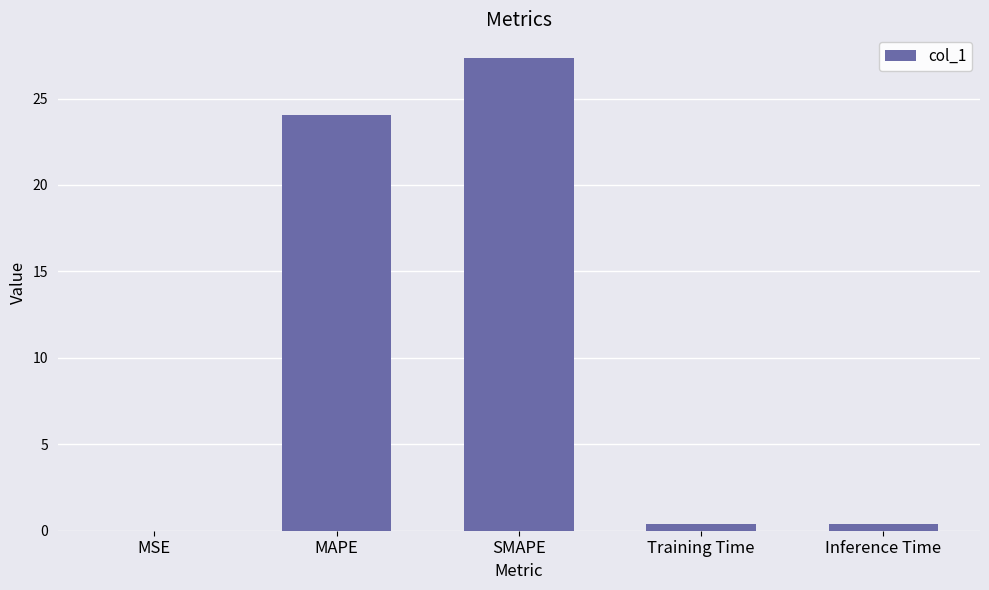

Is it true that the value at SMAPE is 27.3?

True